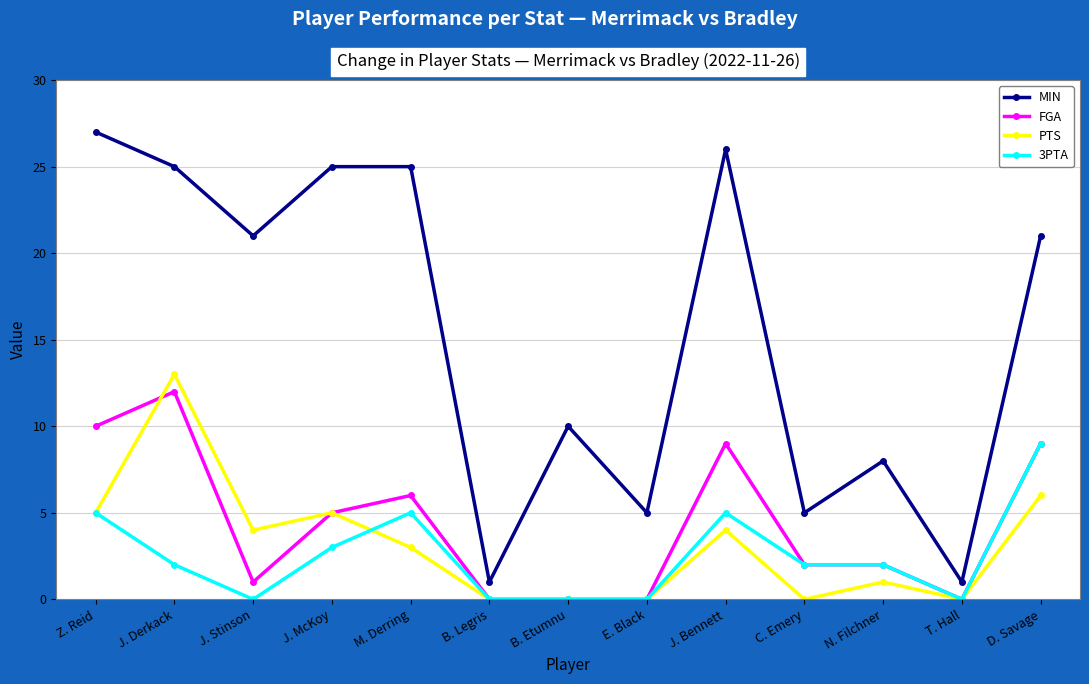

True or false: PTS and MIN intersect in this chart.

False